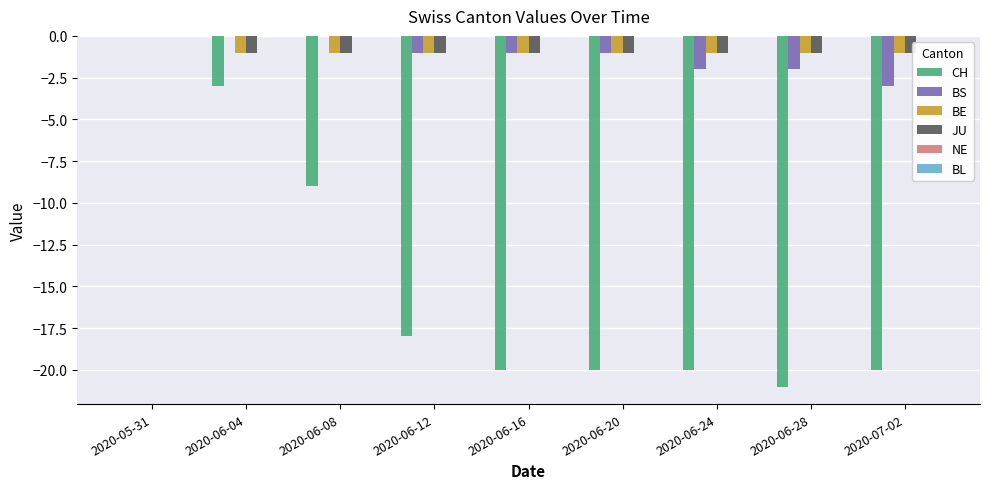

At which label does BE reach its peak?

2020-05-31